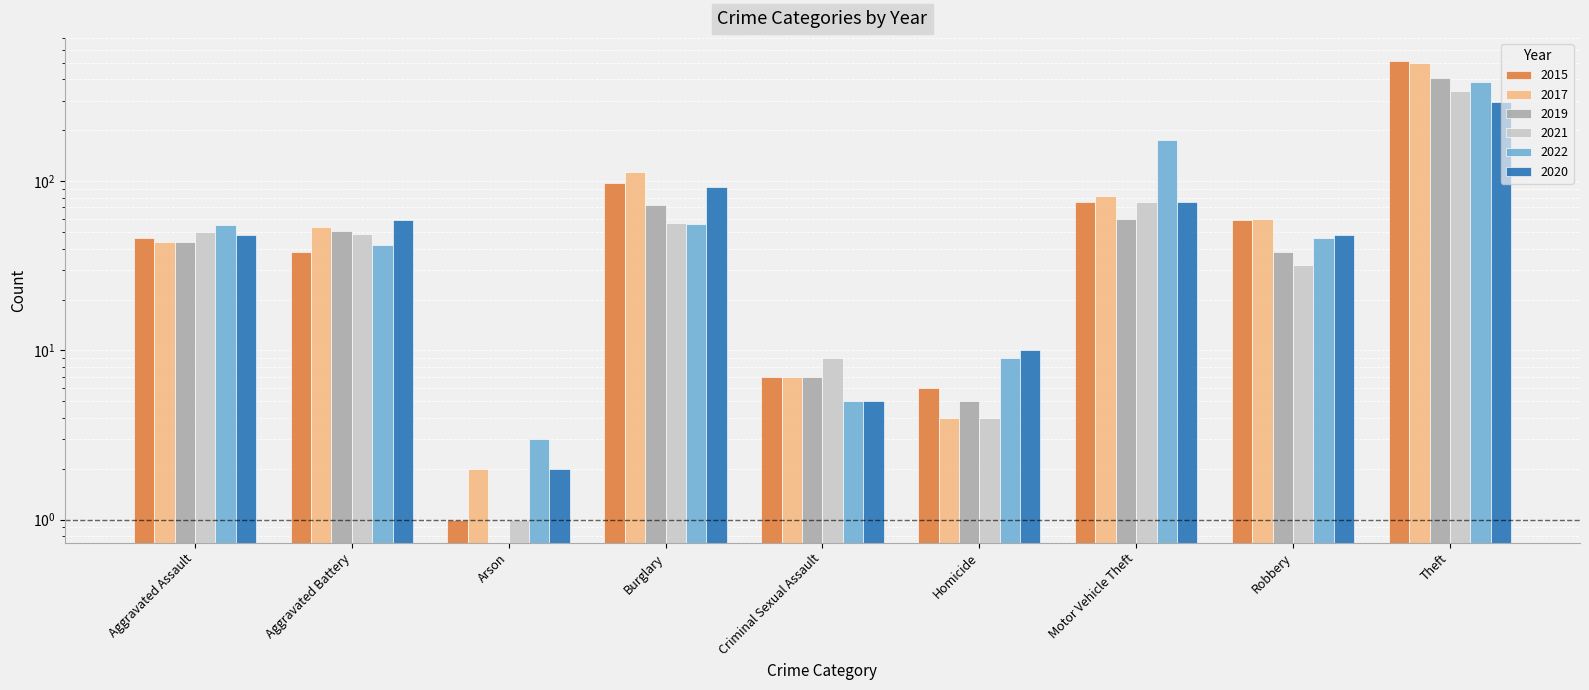

True or false: 2017 has a value of 497 at Theft.

True